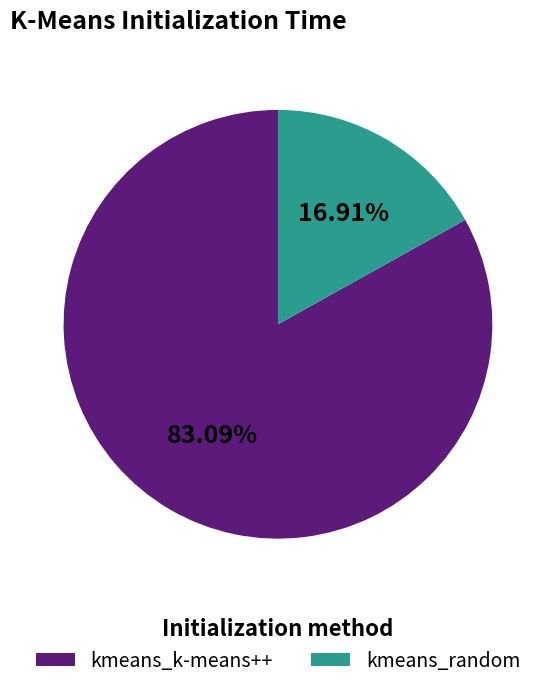

To the nearest percent, what is the average slice percentage?

50%